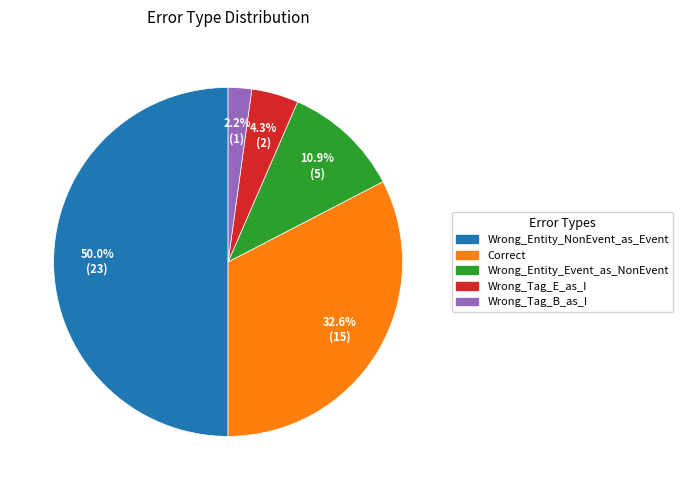

Which category has the smallest portion of the pie?

Wrong_Tag_B_as_I